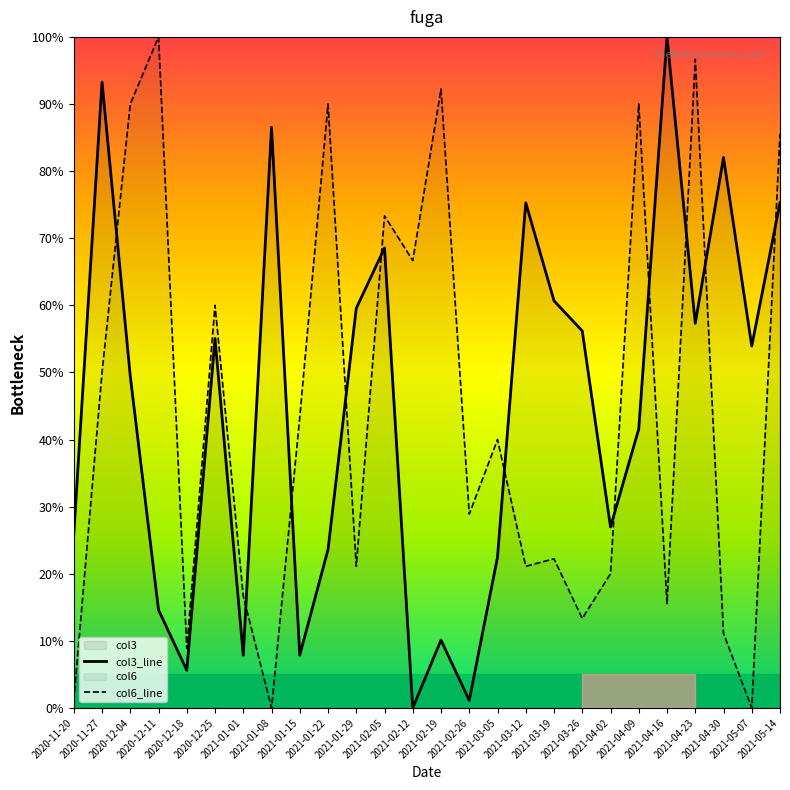

Which category has the highest value in the col6_line series?

2020-12-11